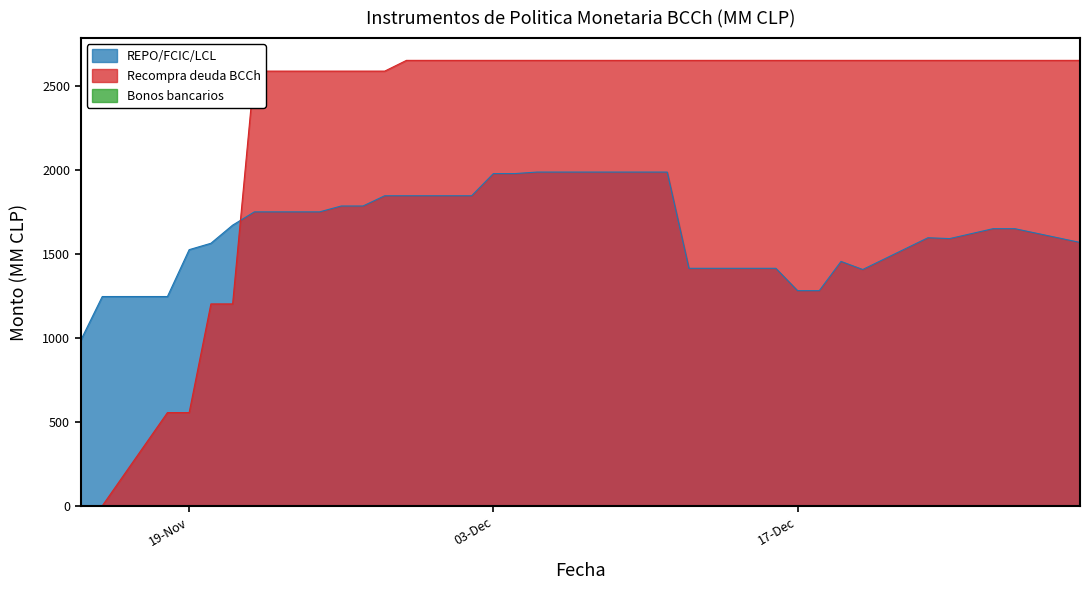

What is the sum of all REPO/FCIC/LCL values?

52454